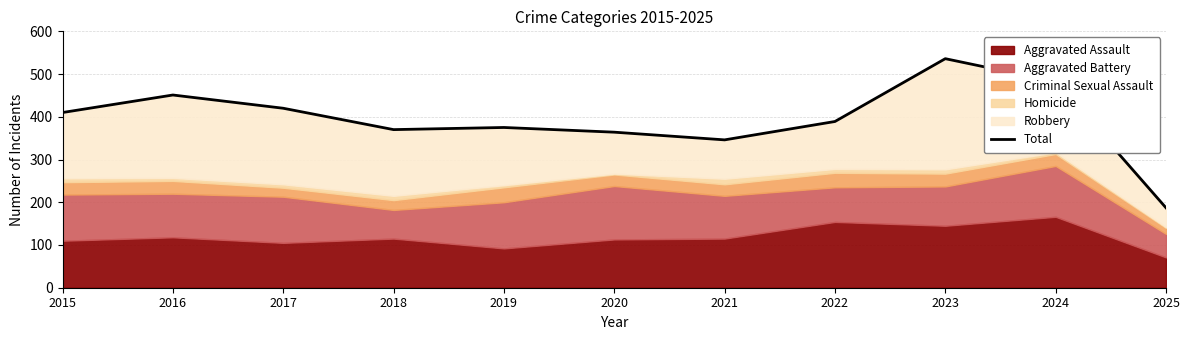

Reading right to left, list all the values displayed in this chart.

2025=187	2024=482	2023=536	2022=389	2021=346	2020=364	2019=375	2018=370	2017=420	2016=451	2015=410